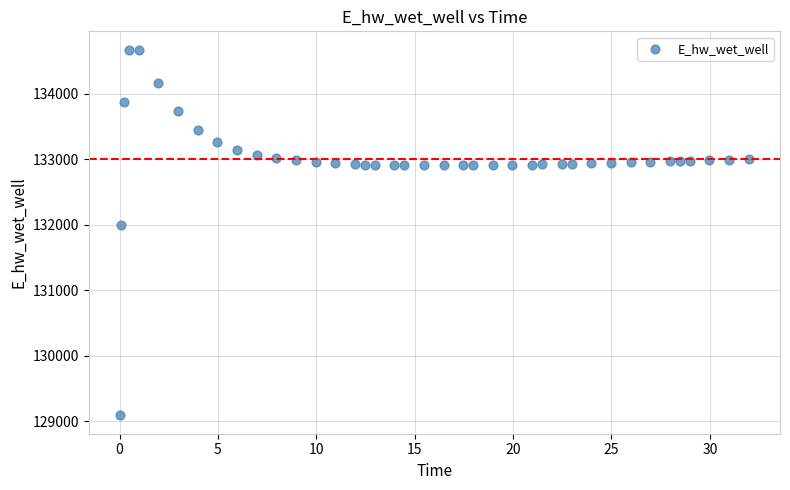

What Y value in the scatter plot is closest to 131880?

132002.0